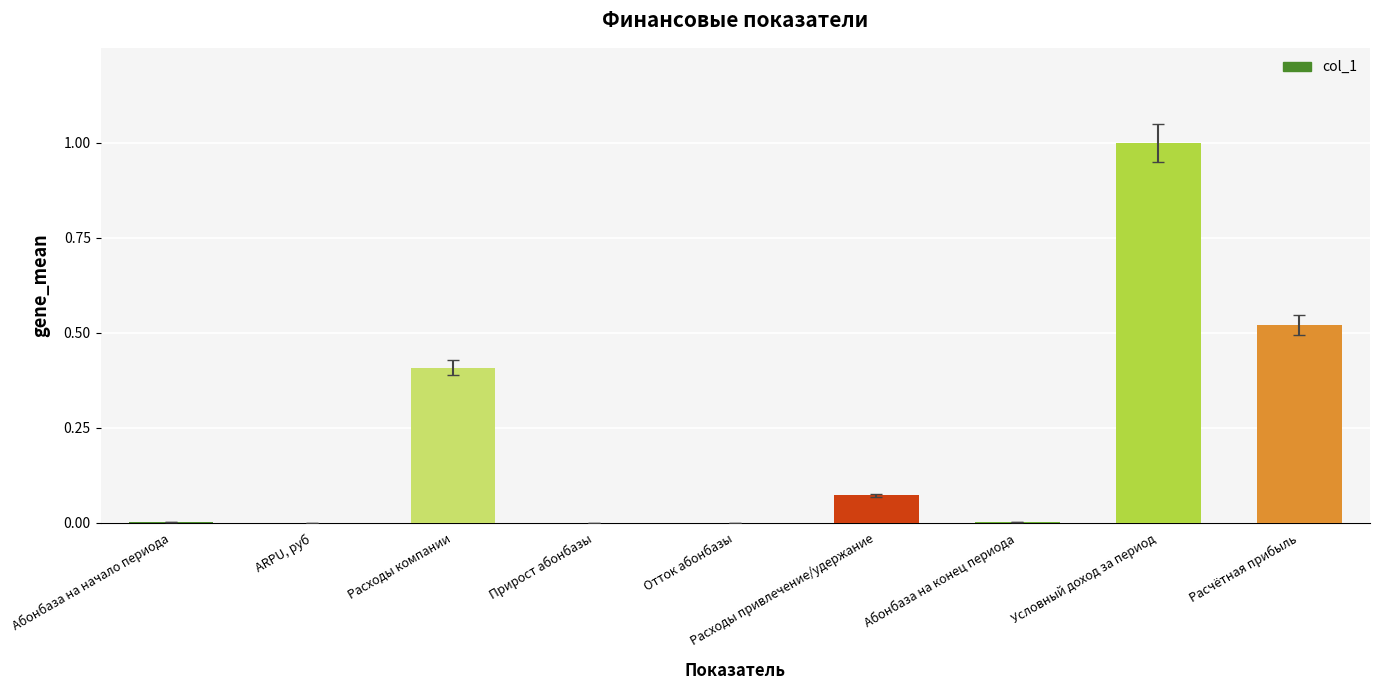

What is the sum of the values at Отток абонбазы and Условный доход за период?

1.0